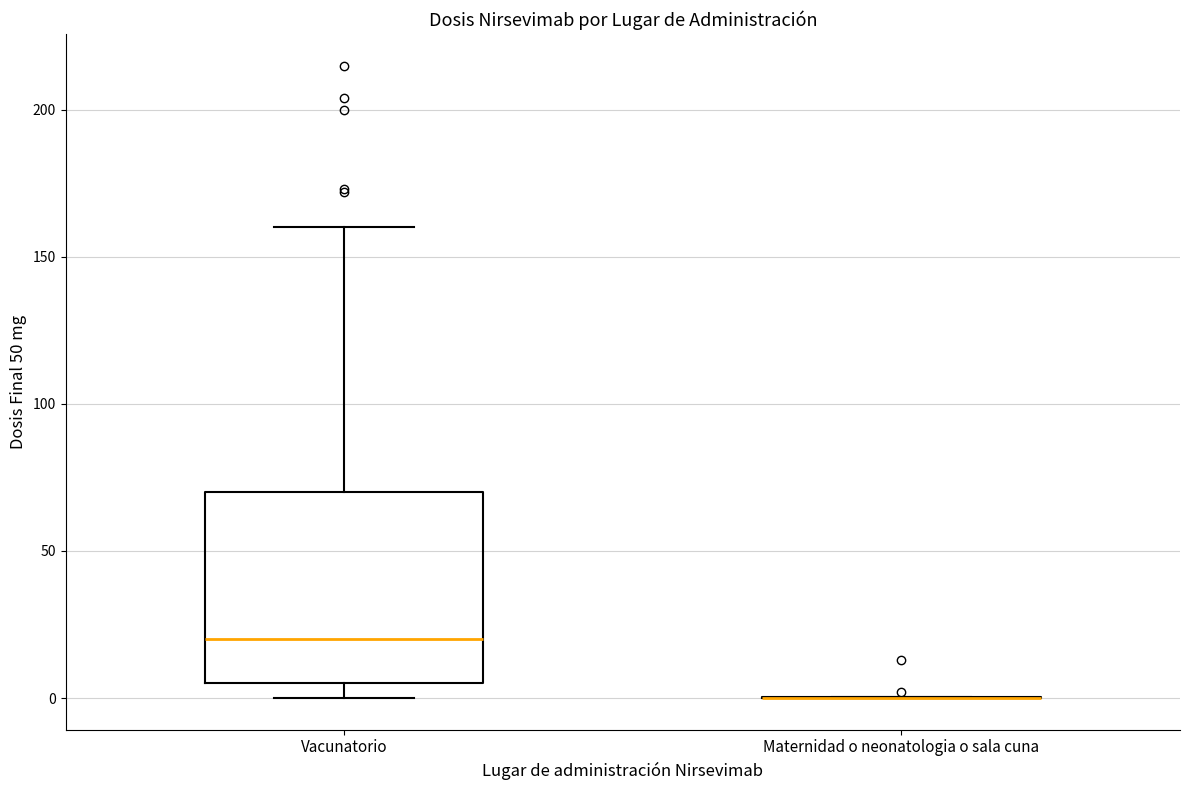

Comparing the boxes themselves (not the whiskers), which one is the tallest?

Vacunatorio